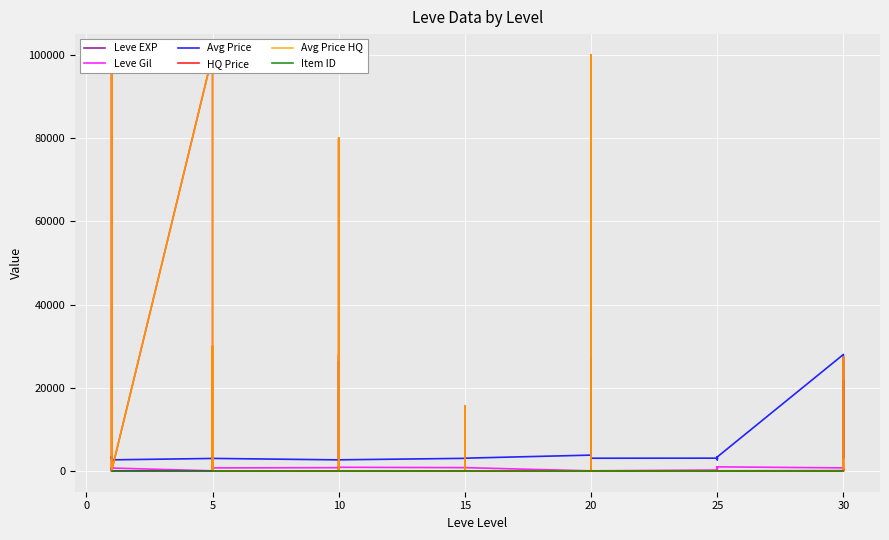

What is the average value of the Avg Price series?

5413